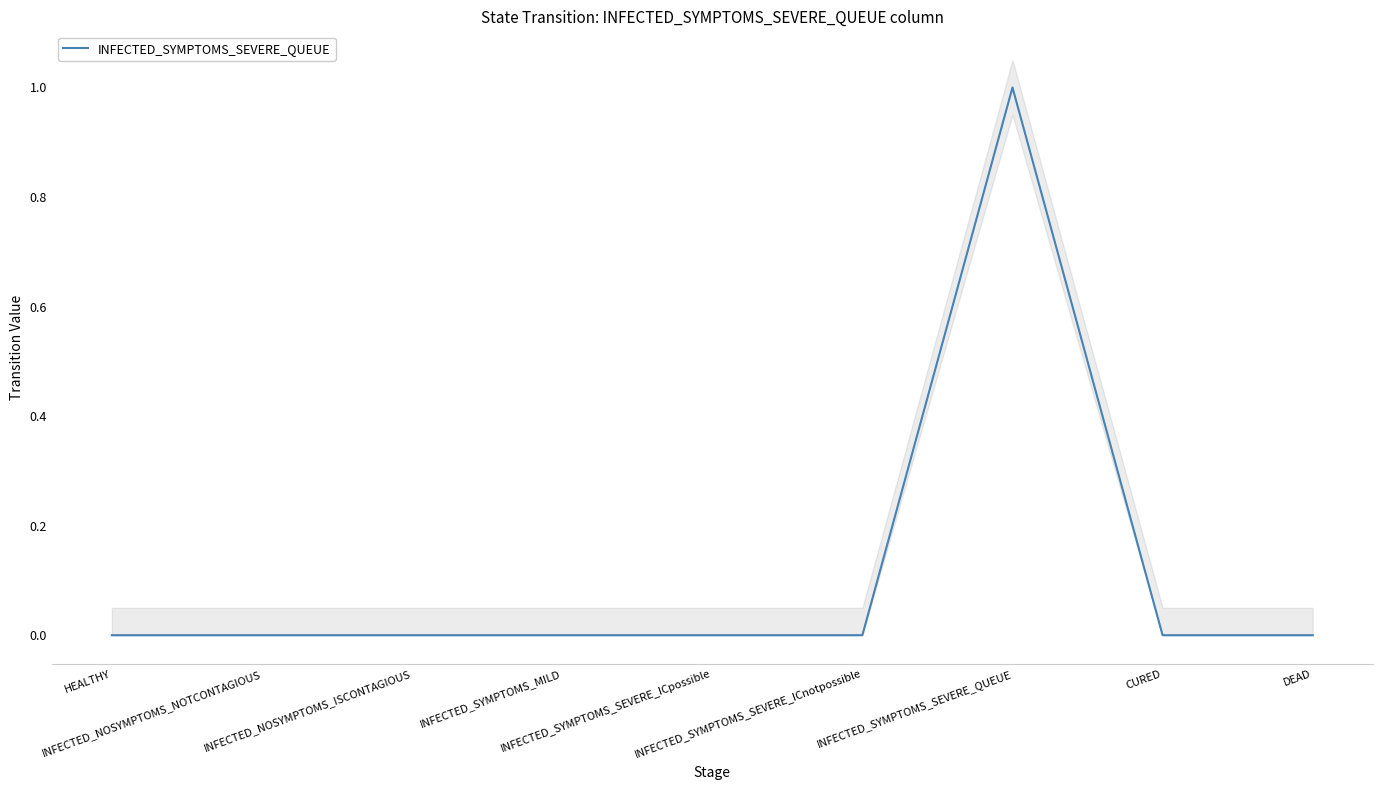

True or false: the data shows 0 at DEAD.

True